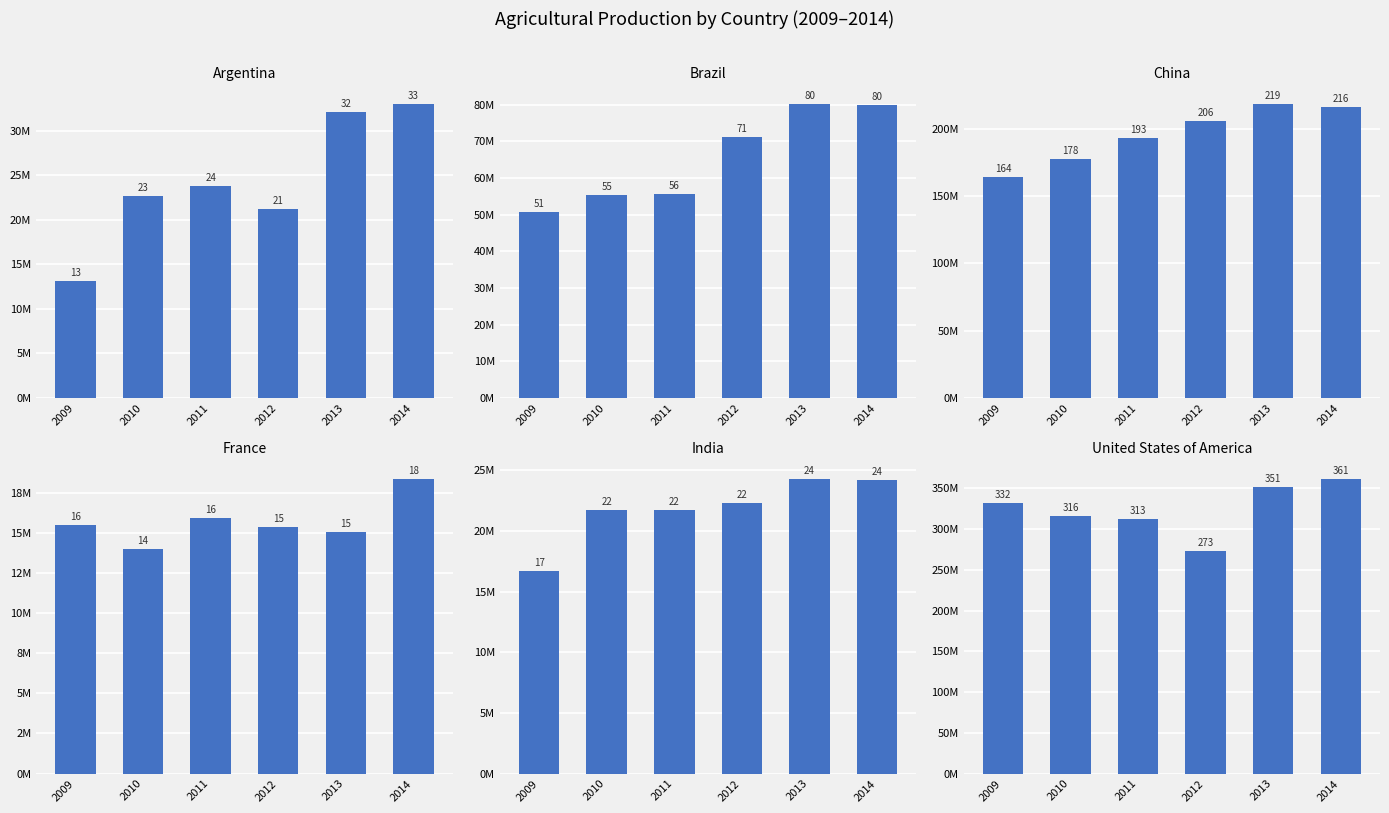

What is the value of the France bar at the 4th from the left?

15393497